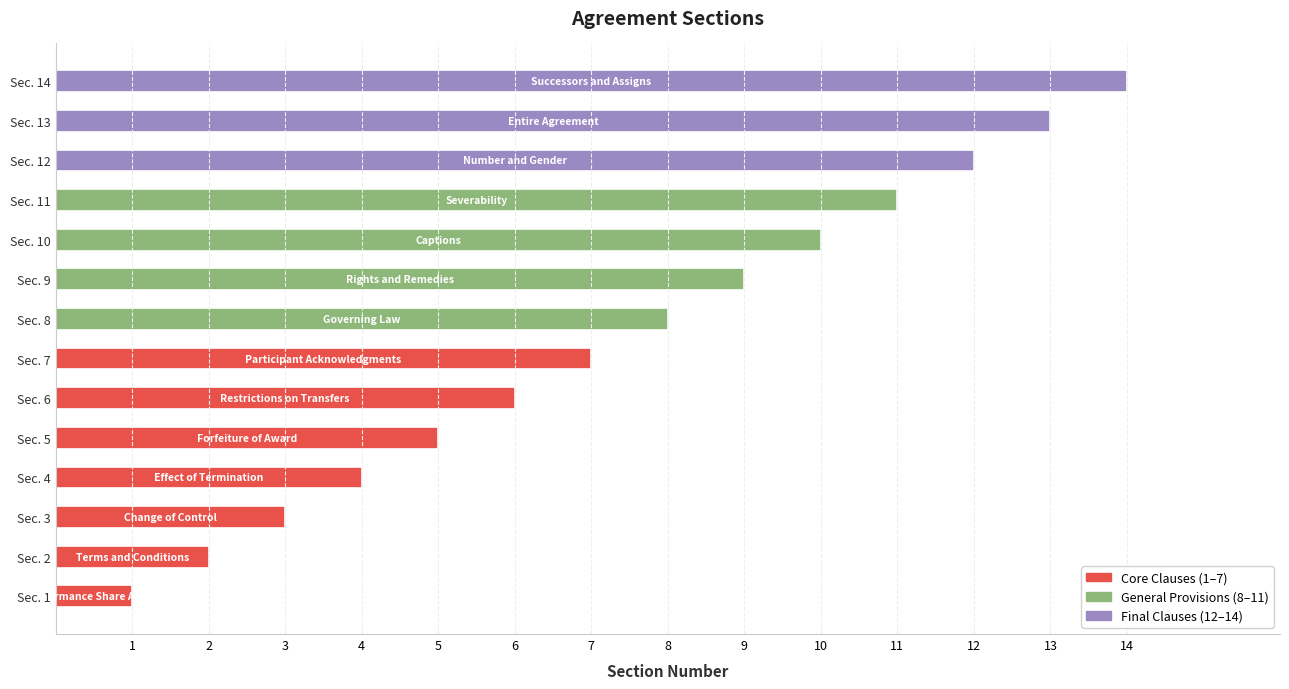

True or false: the data shows 4 at Sec. 8.

False